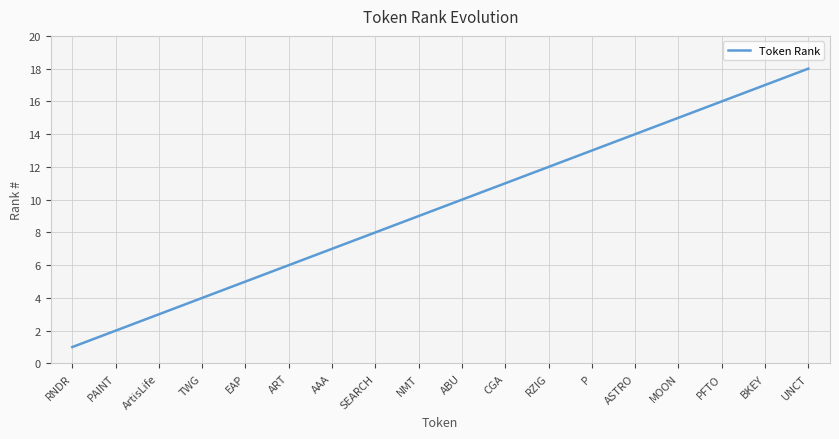

What is the greatest value displayed?

18.0